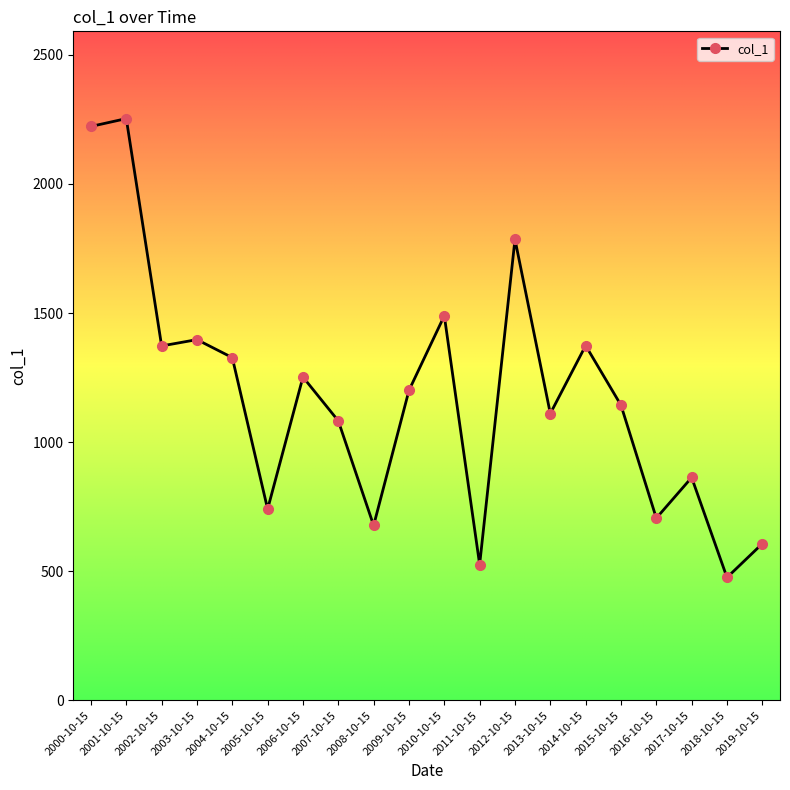

True or false: there are more than 2 points higher than both neighbors.

True